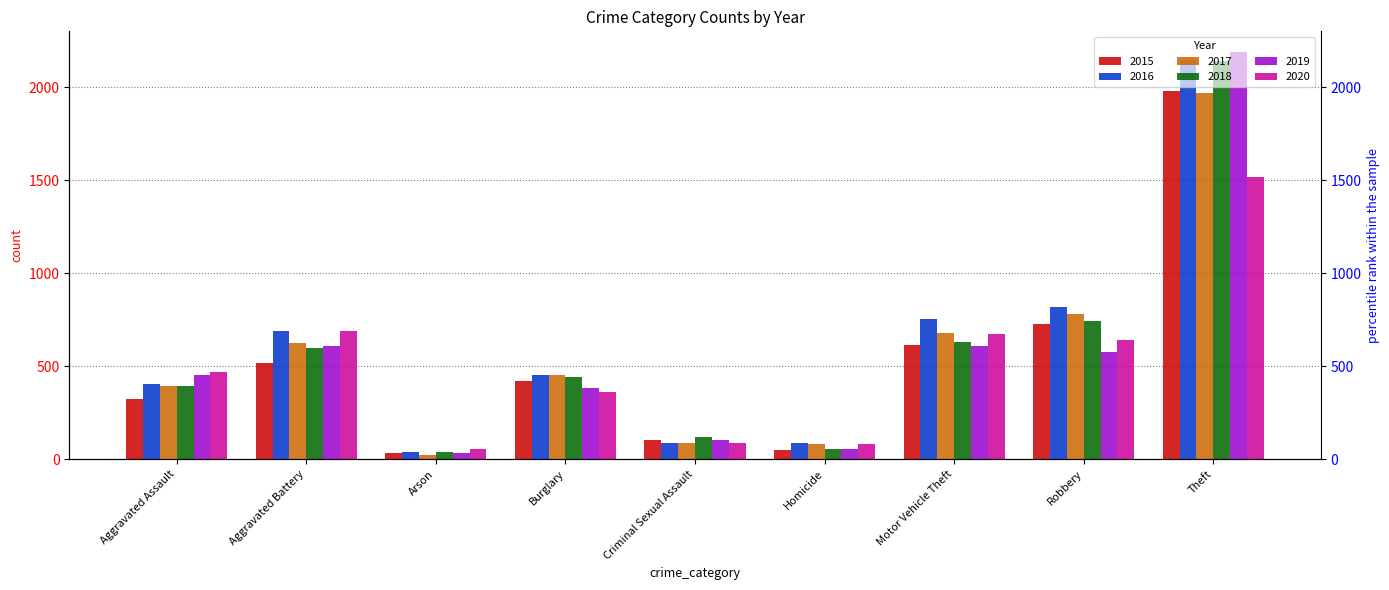

How many groups of bars are there?

9